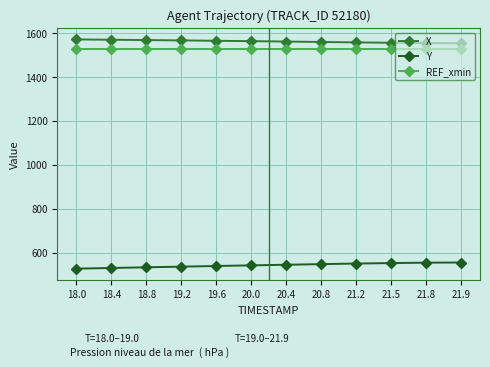

What is the average value of the Y series?

543.0